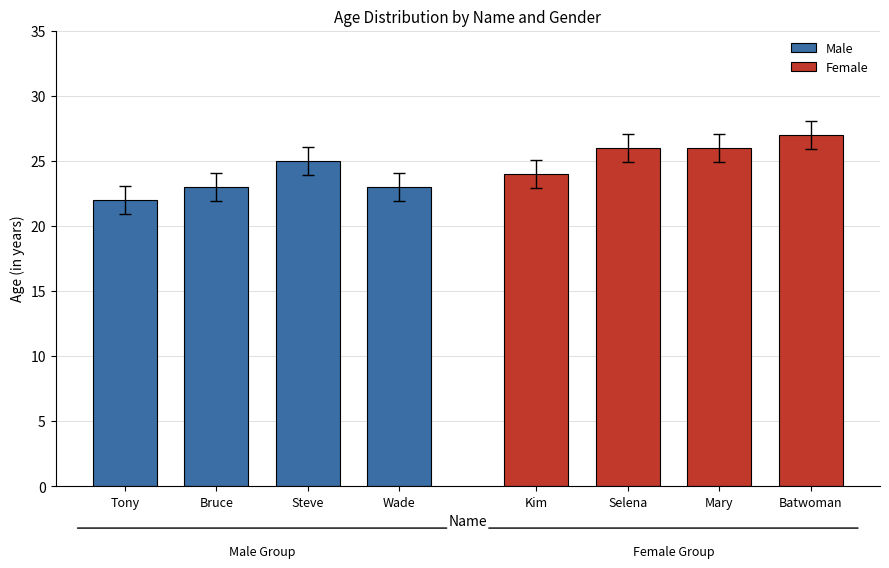

Between Wade and Bruce, which is larger?

Wade